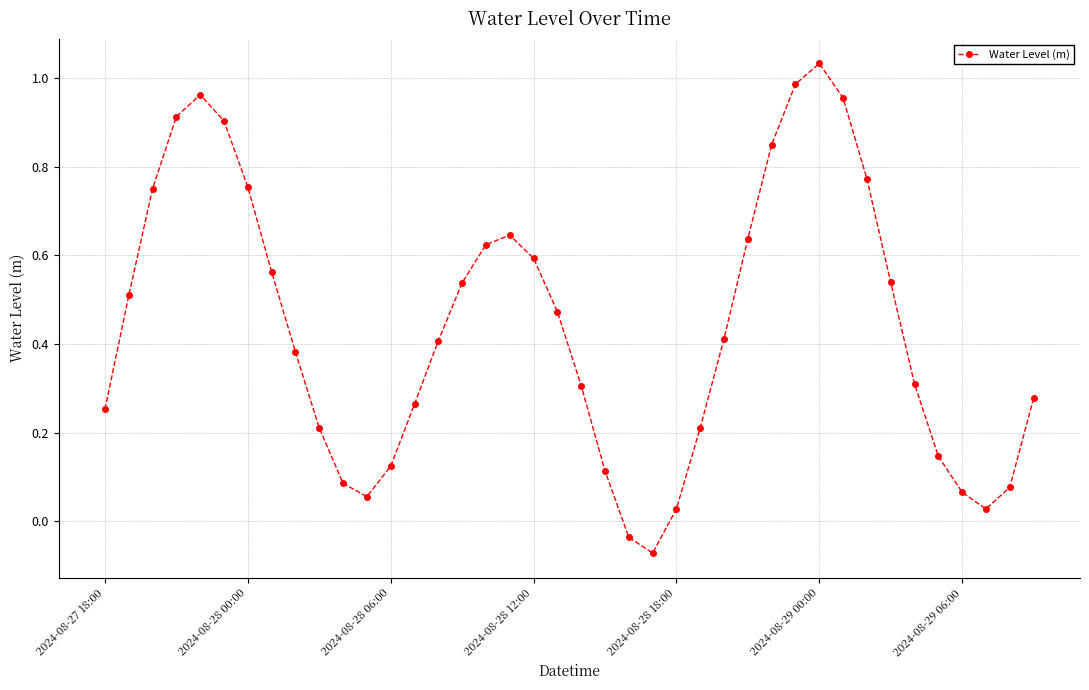

How many points are higher than both their immediate neighbors (excluding endpoints)?

3